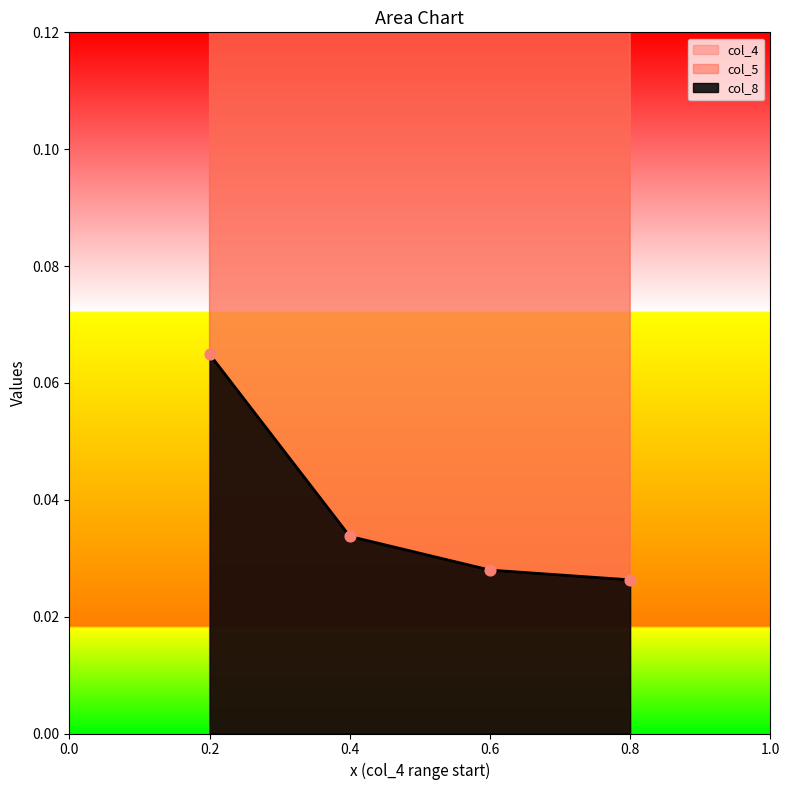

What are all the series names shown in the legend?

col_4, col_5, col_8